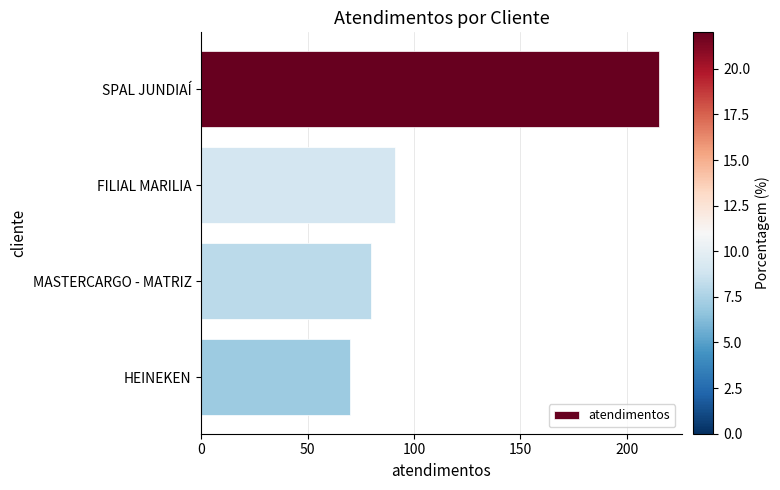

True or false: the data shows 111 at MASTERCARGO - MATRIZ.

False